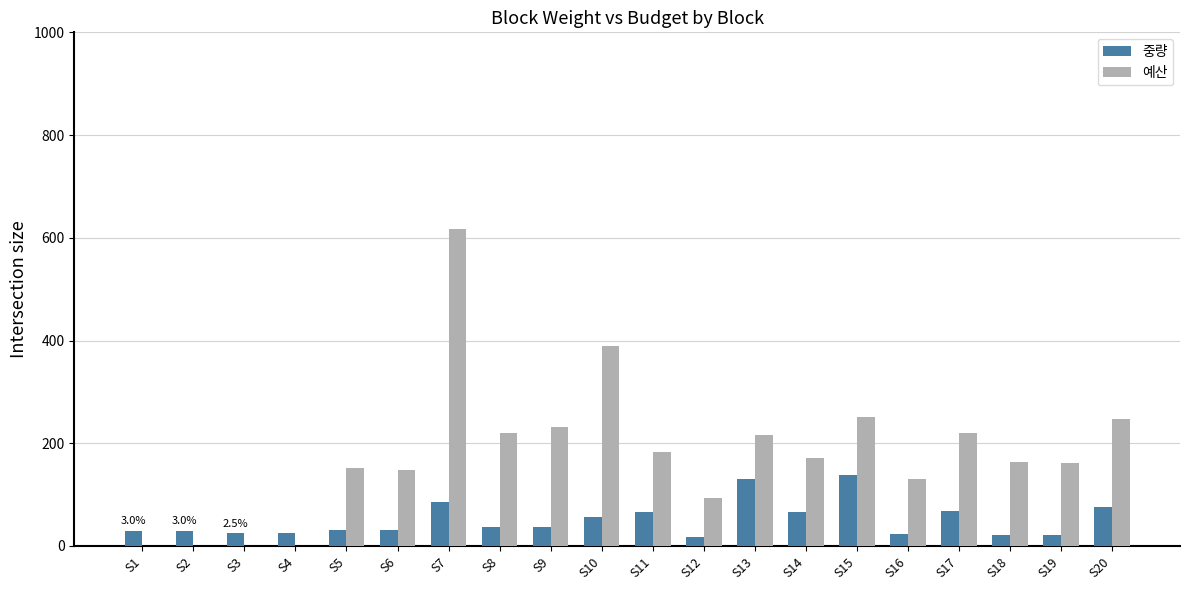

True or false: 중량 has a value of 20 at S17.

False